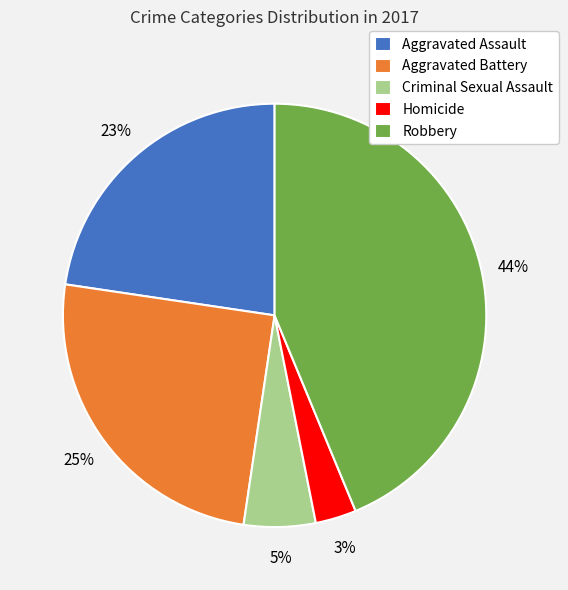

Does Robbery account for over 50% of the chart?

No